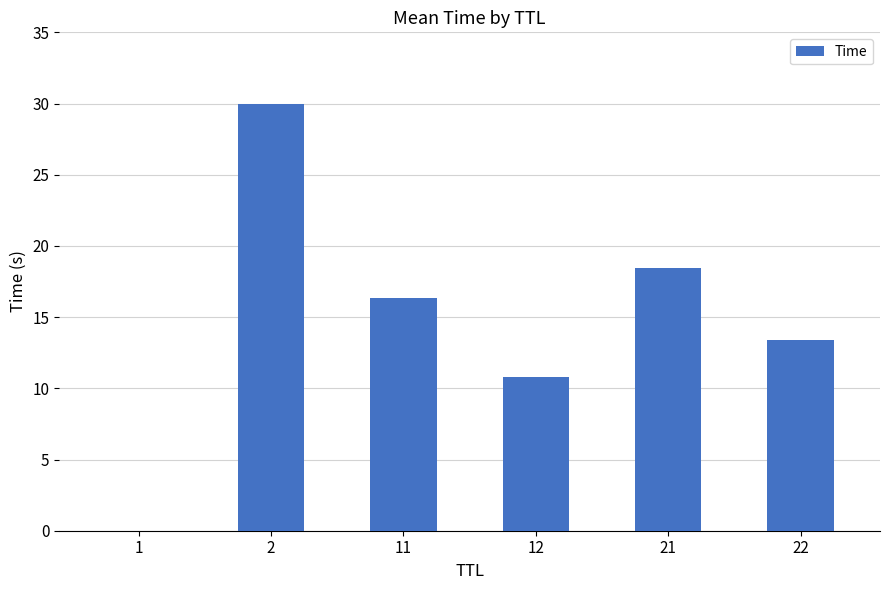

How many distinct data groups are displayed?

1